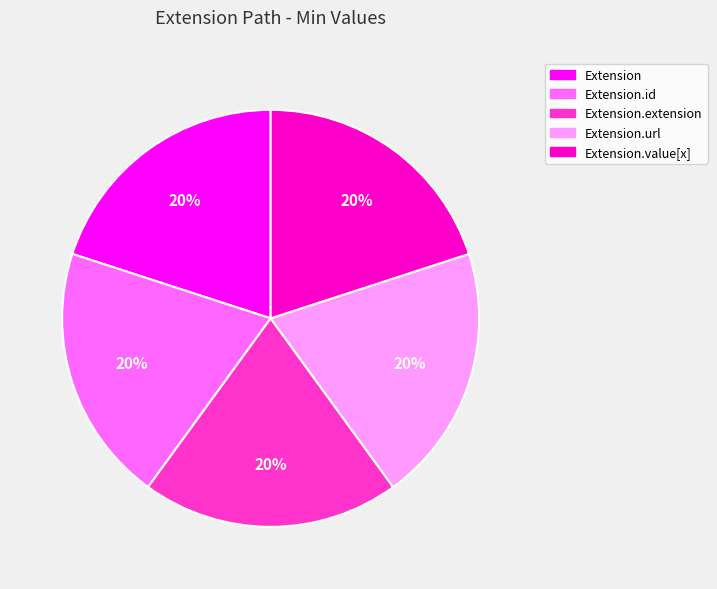

Is there any slice that represents more than half of the pie?

No